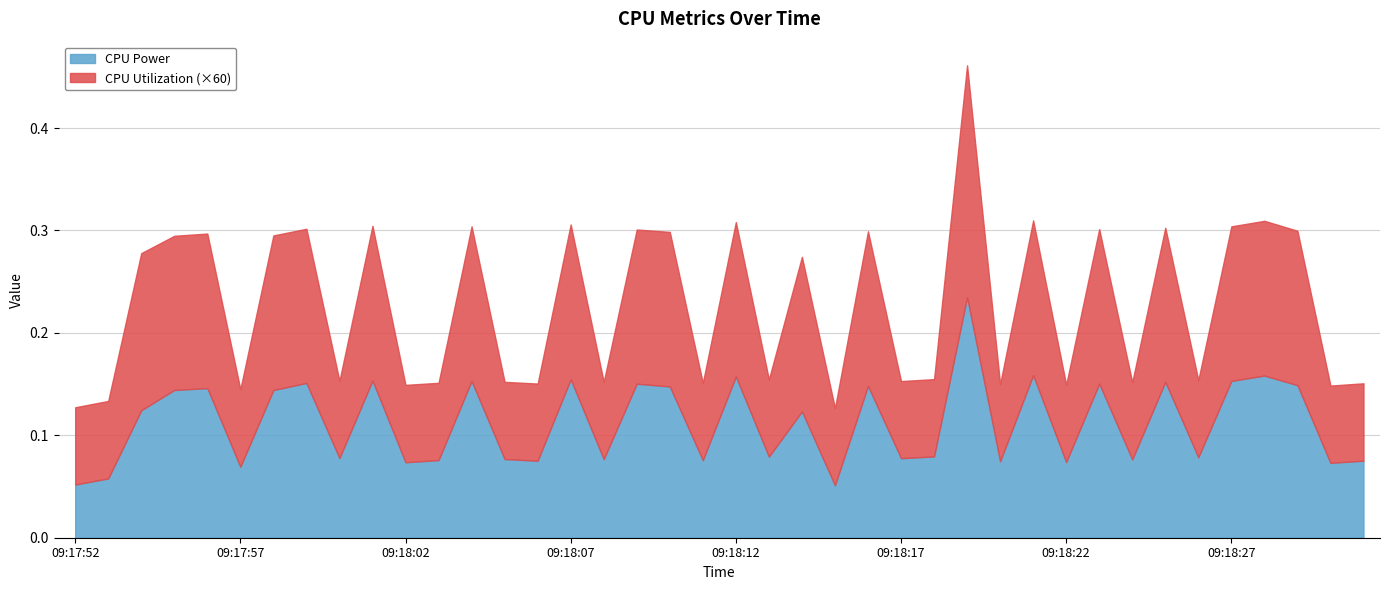

The value of CPU Utilization at 09:18:05 is 0.0. True or false?

True